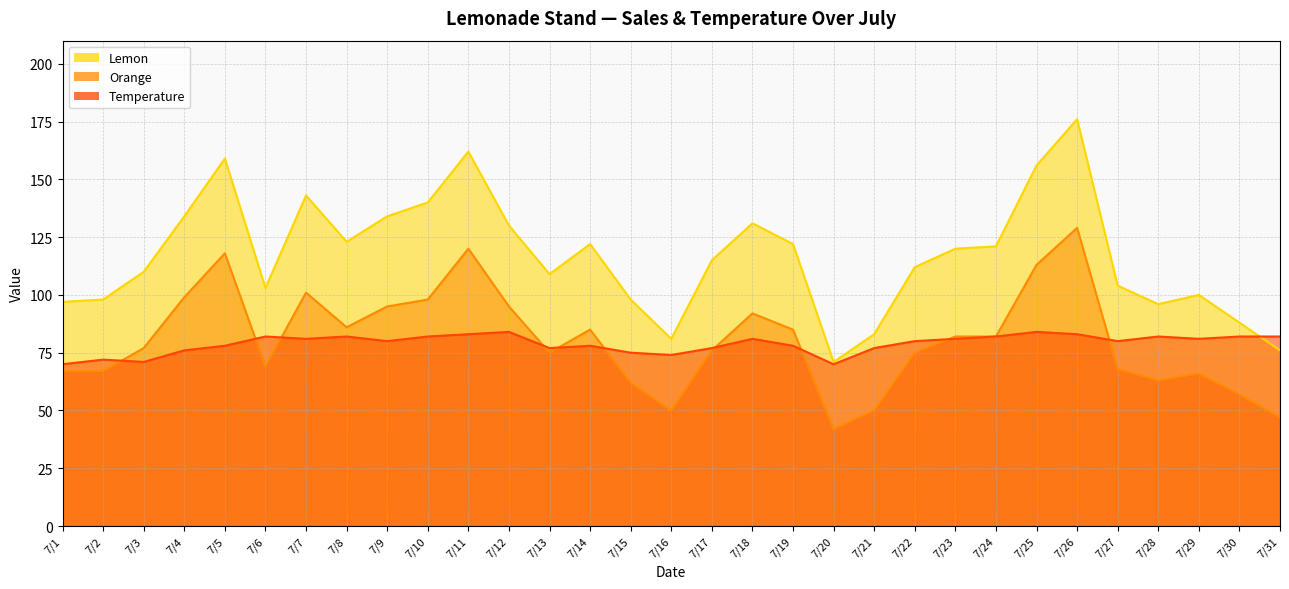

What is the difference between the second highest and second lowest values in the Lemon series?

86